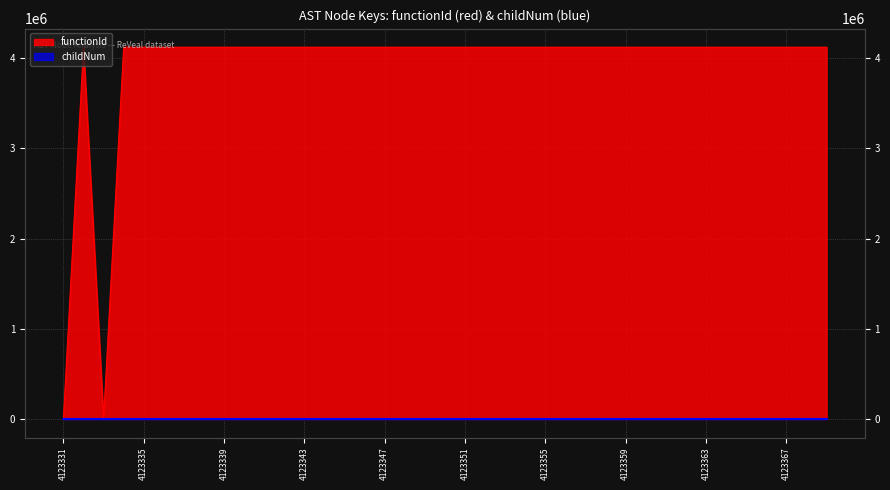

In functionId, how many points are higher than both neighbors (excluding endpoints)?

1